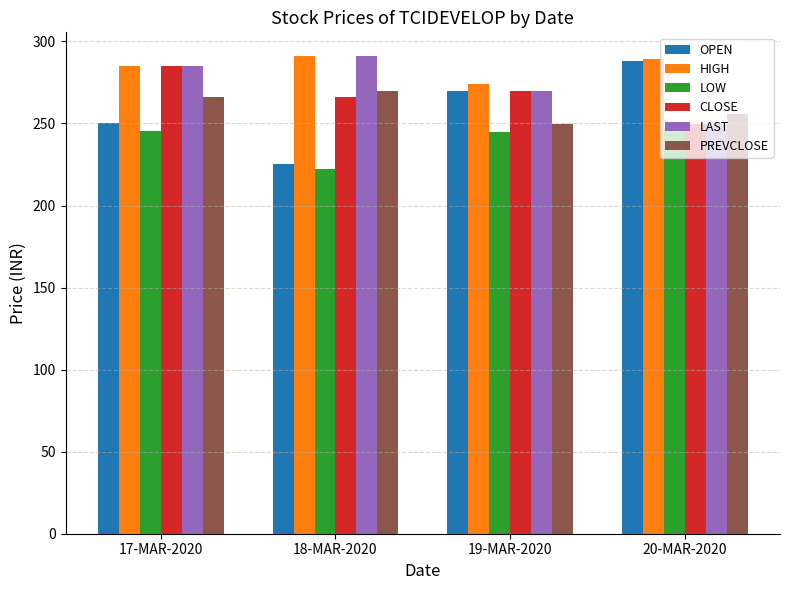

What is the sum of the HIGH values at 20-MAR-2020 and 18-MAR-2020?

580.5